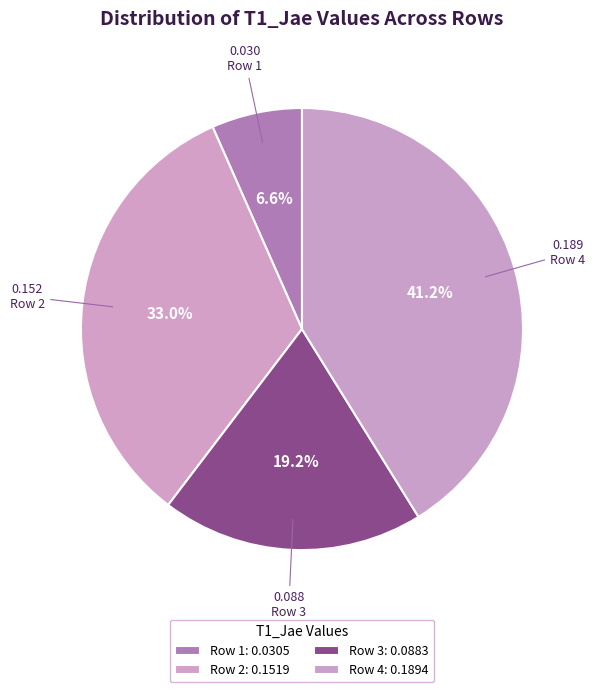

What is the smallest slice in the pie chart?

Row 1